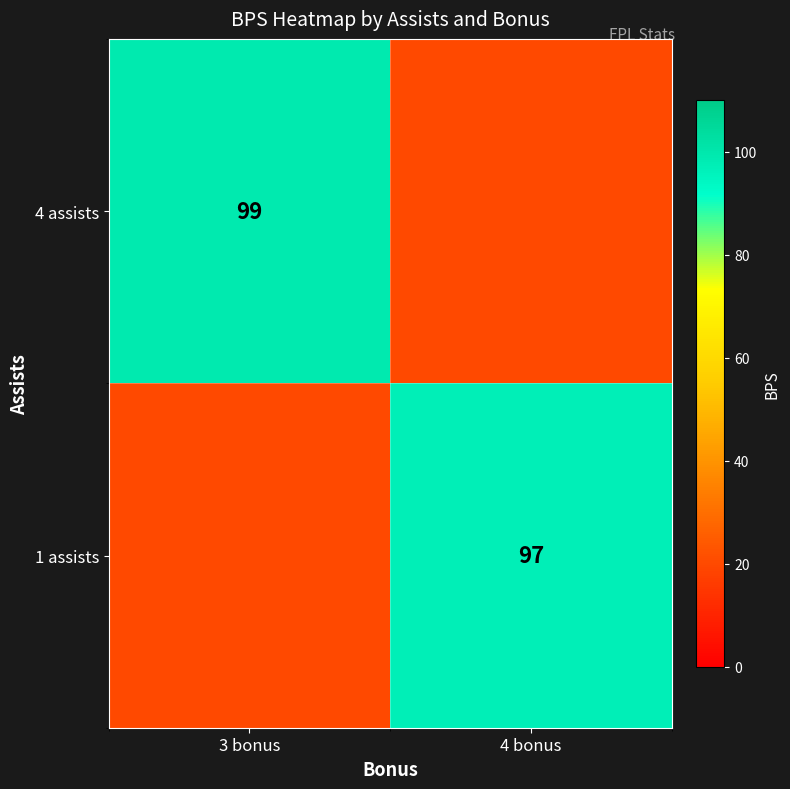

The value of 4 assists at 3 bonus is 161. True or false?

False